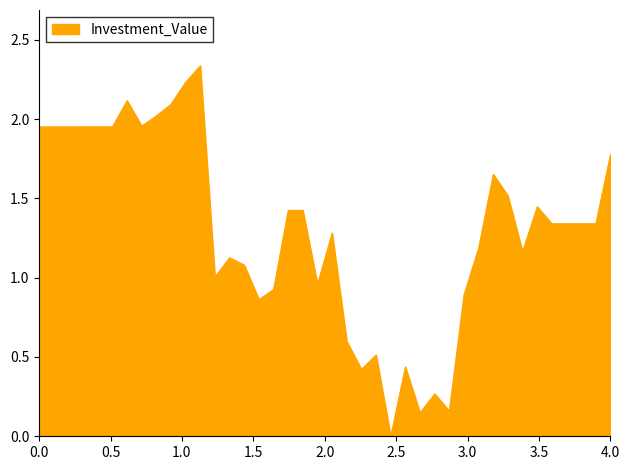

What is the difference between the maximum and minimum values?

2.3